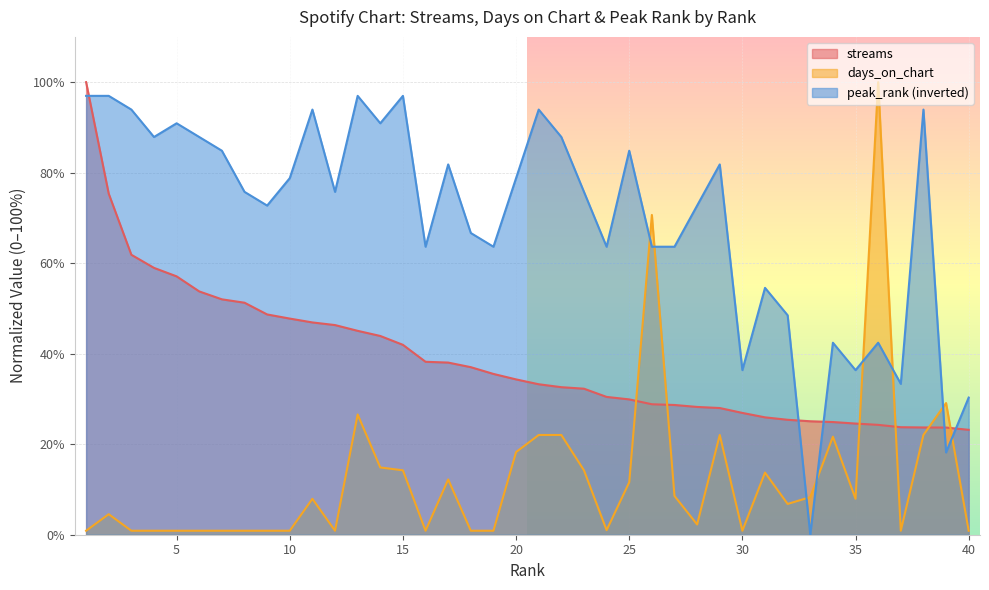

What is the highest value of the streams series?

100.0